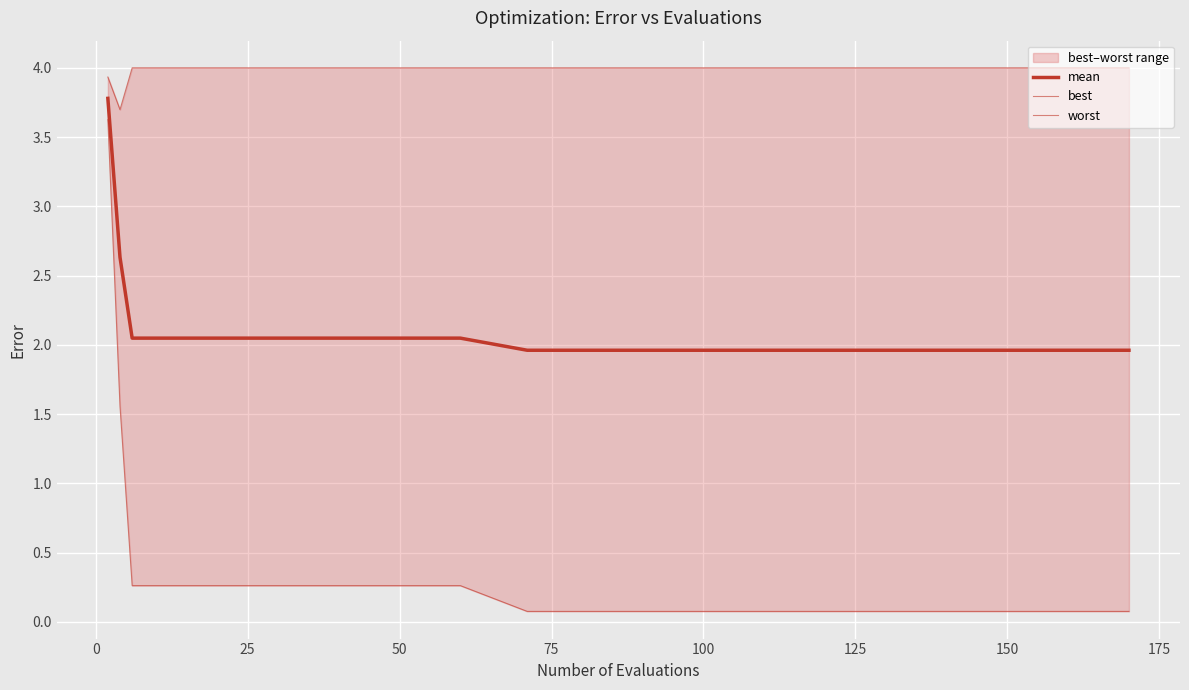

What is the minimum value shown in the chart?

0.1